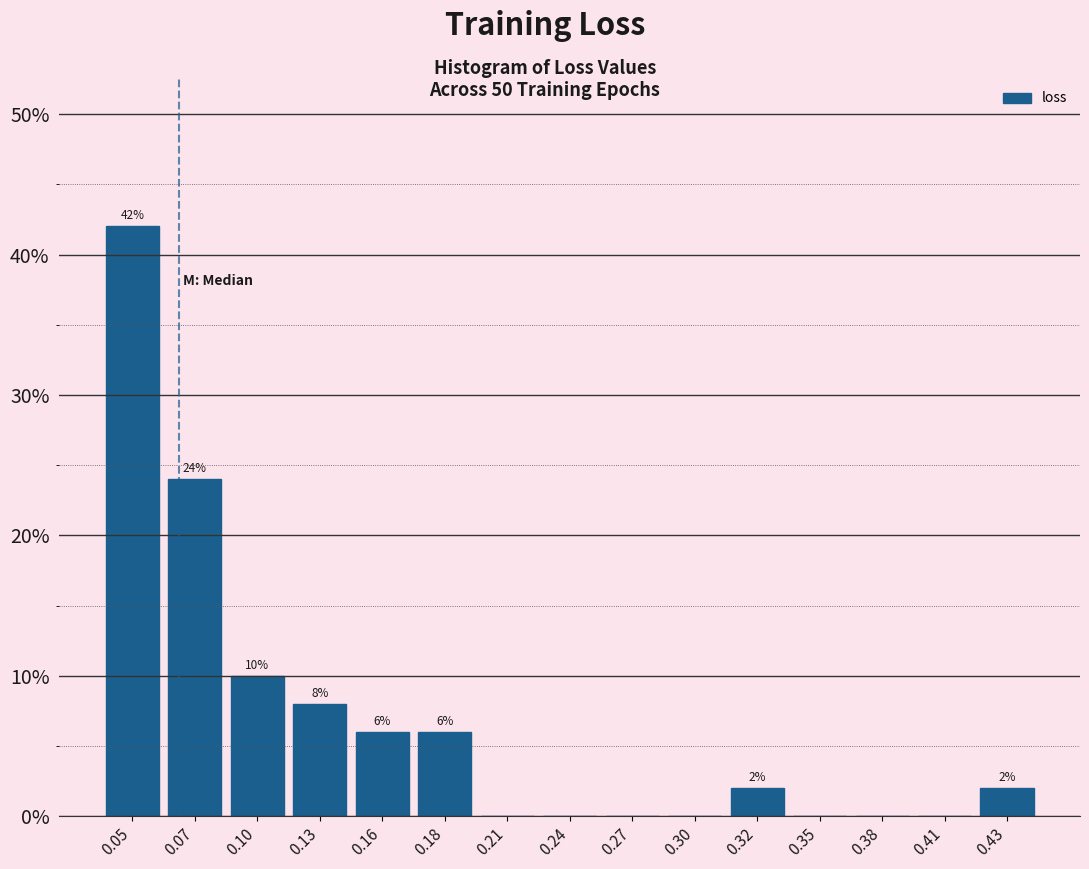

Reading left to right, extract all data points from this chart.

0.05=42	0.07=24	0.10=10	0.13=8	0.16=6	0.18=6	0.21=0	0.24=0	0.27=0	0.30=0	0.32=2	0.35=0	0.38=0	0.41=0	0.43=2